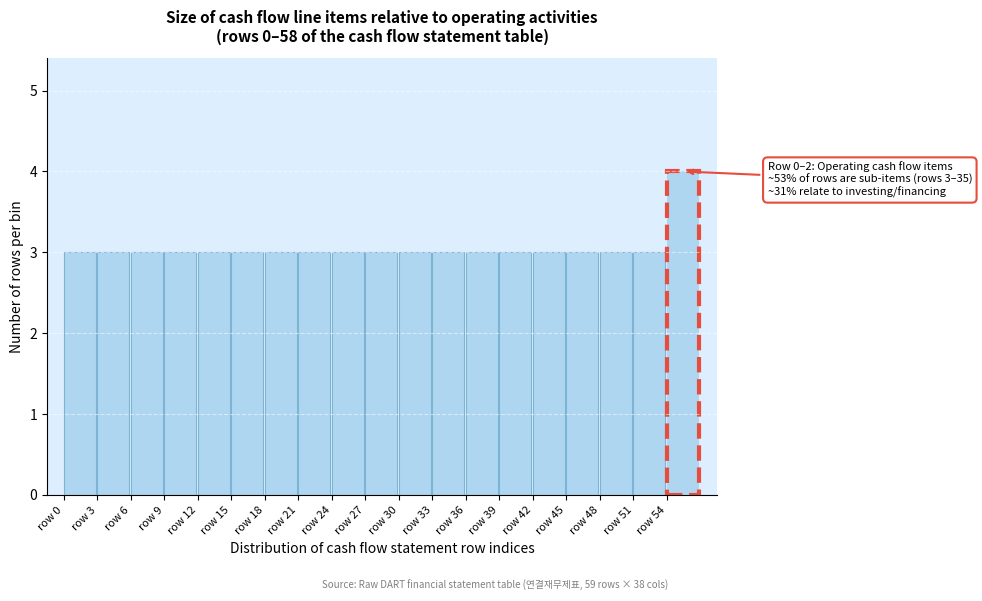

Which range on the x-axis has the tallest bar?

54 to 57